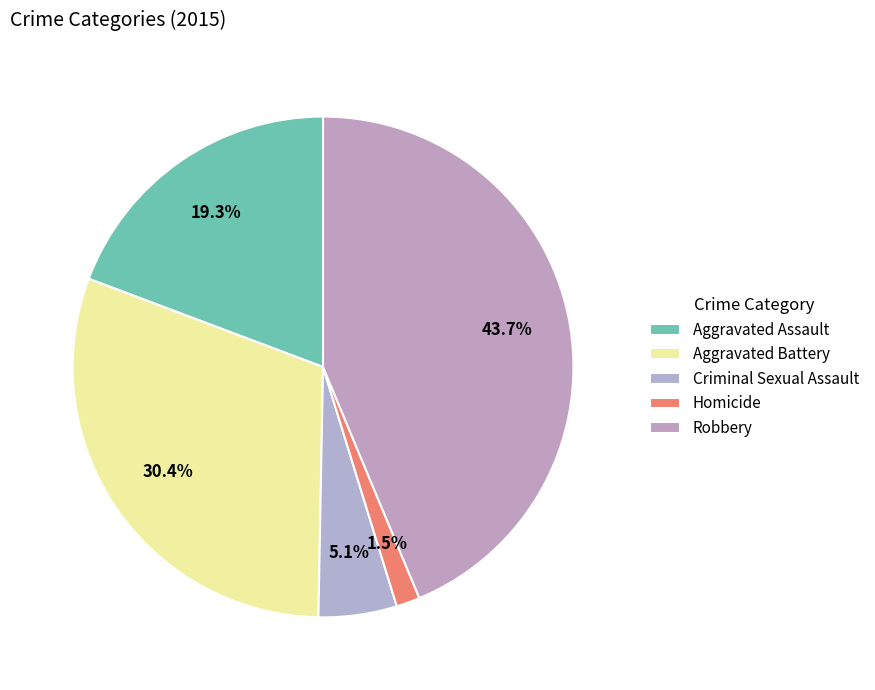

How many slices are in this pie chart?

5